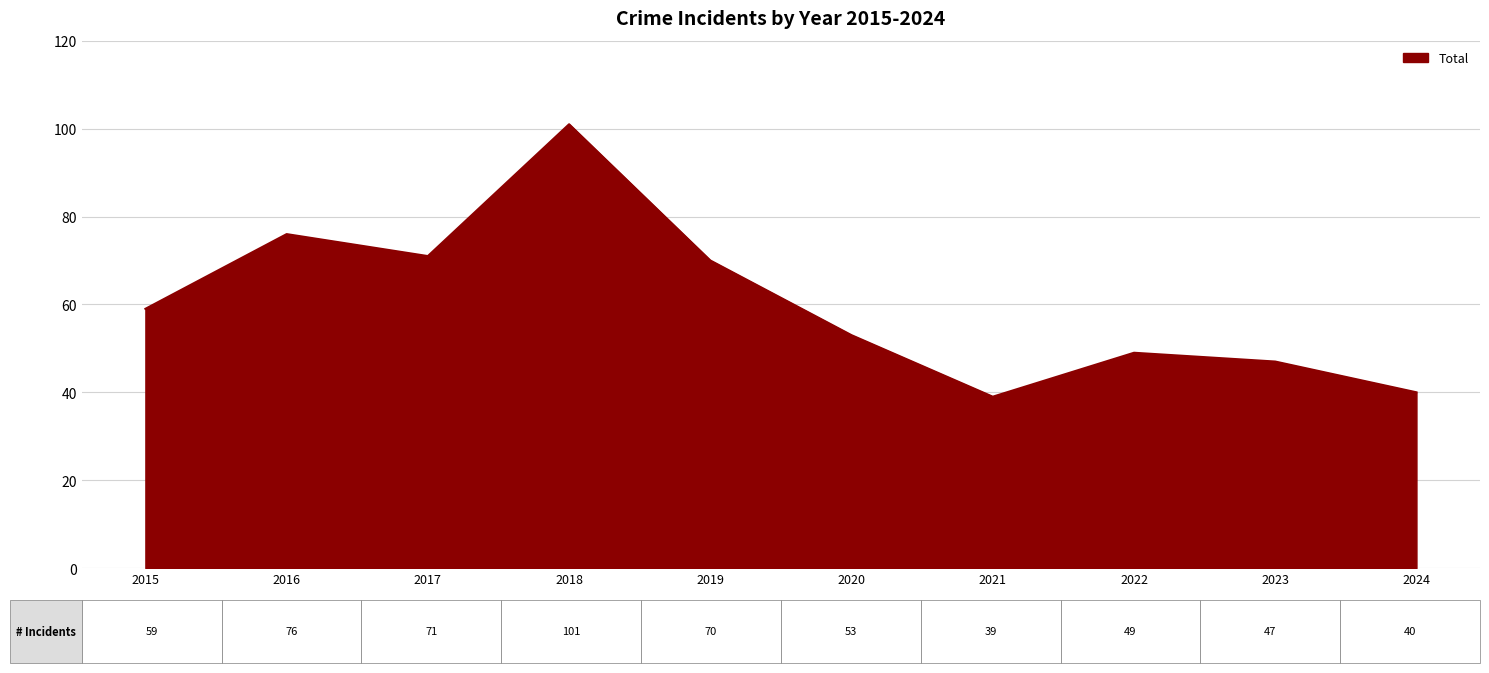

True or false: the data has more than 2 interior local peaks.

True